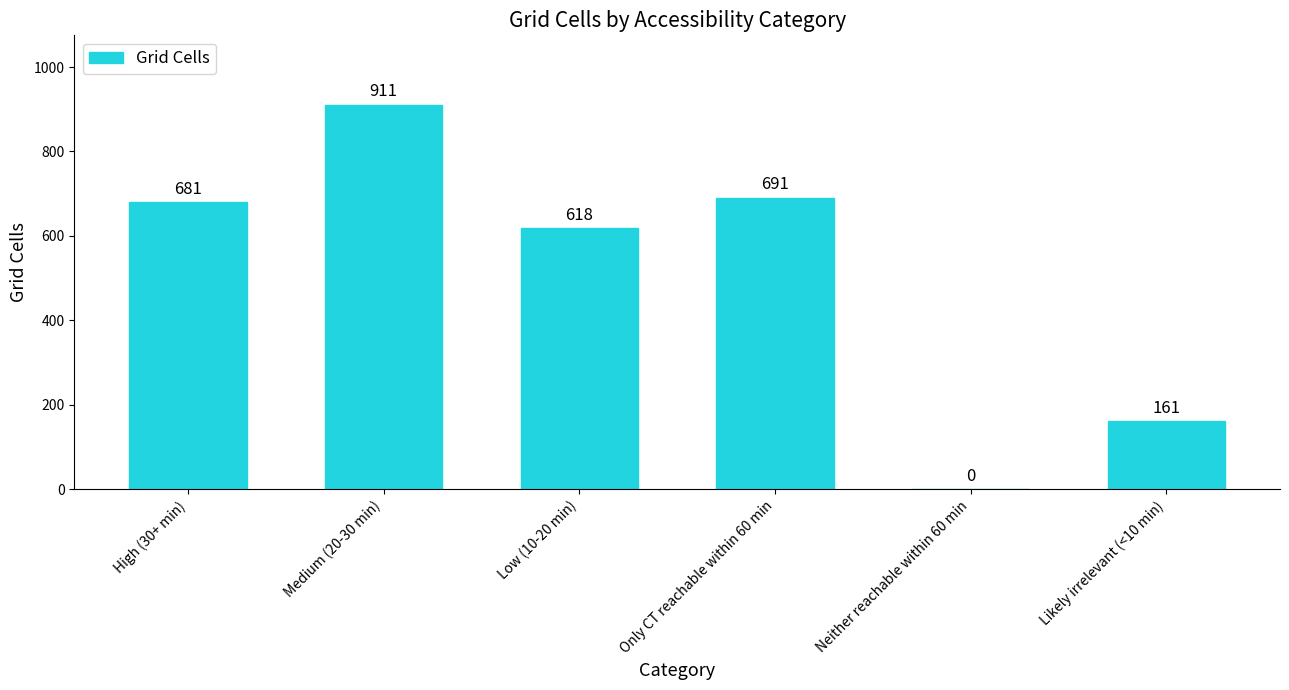

What is the average value?

510